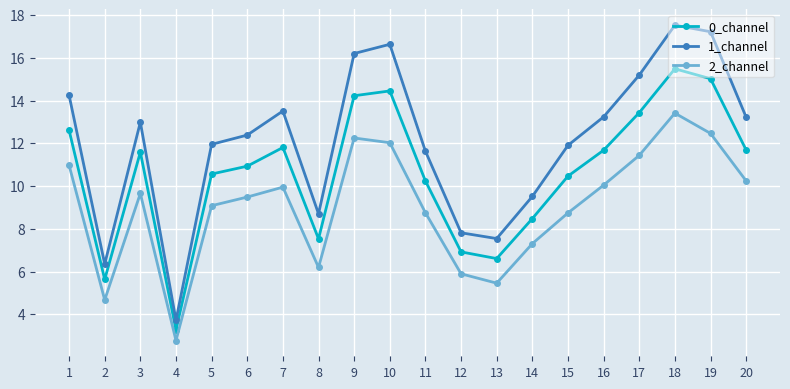

Is the value of 1_channel at 20 greater than the value of 2_channel at 1?

Yes